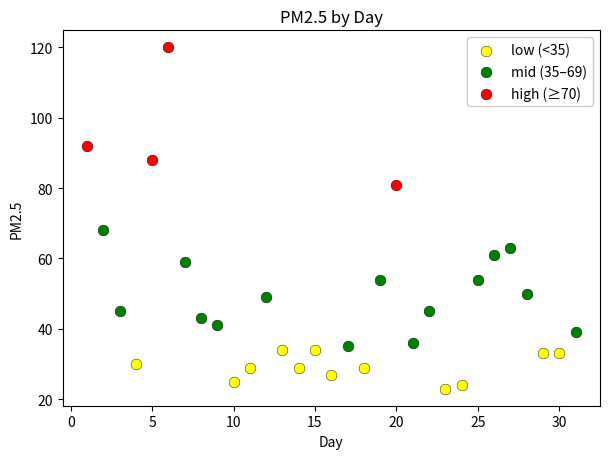

Which series reaches the maximum Y coordinate?

high (≥70)